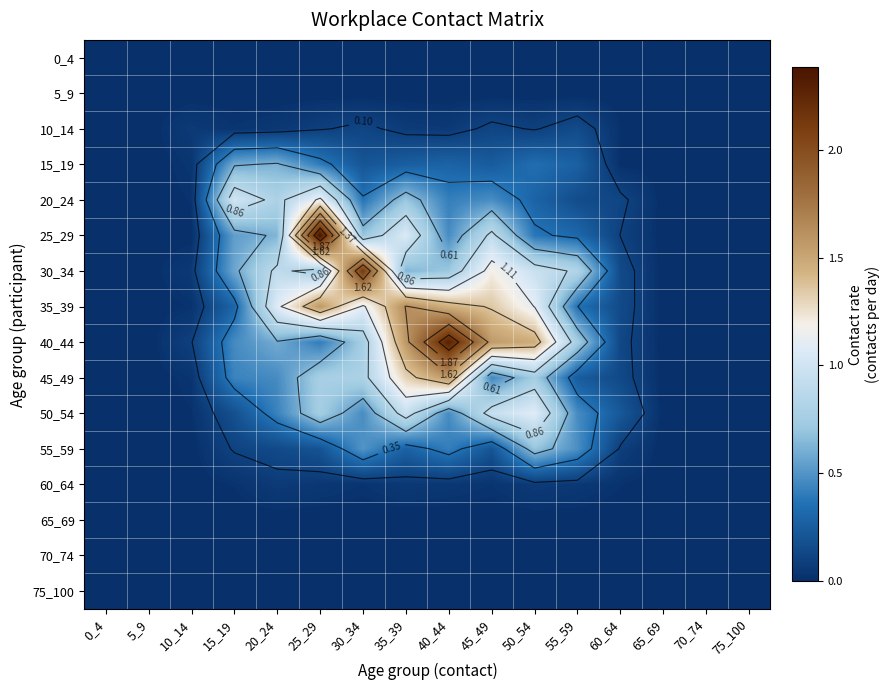

Rank the series at 20_24 from highest to lowest value.

35_39, 30_34, 20_24, 25_29, 15_19, 40_44, 45_49, 50_54, 55_59, 60_64, 10_14, 0_4, 5_9, 65_69, 70_74, 75_100